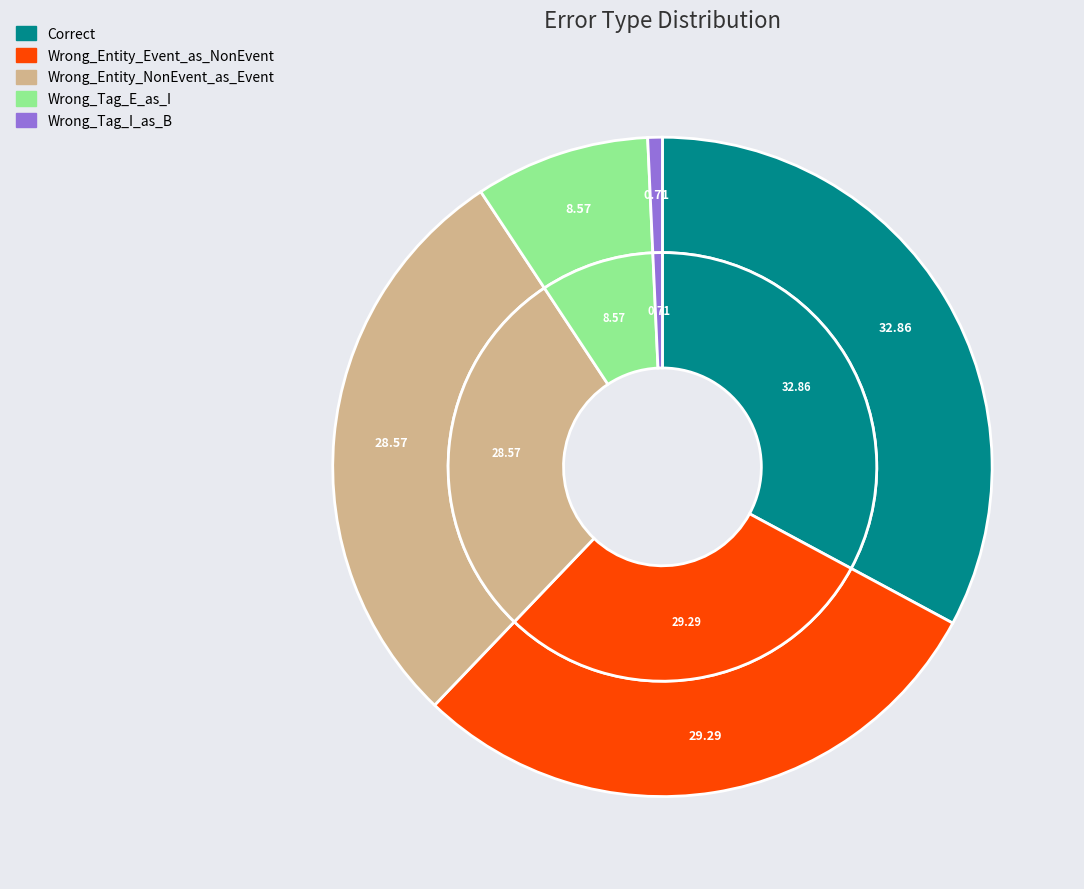

Which category has the smallest portion of the pie?

Wrong_Tag_I_as_B